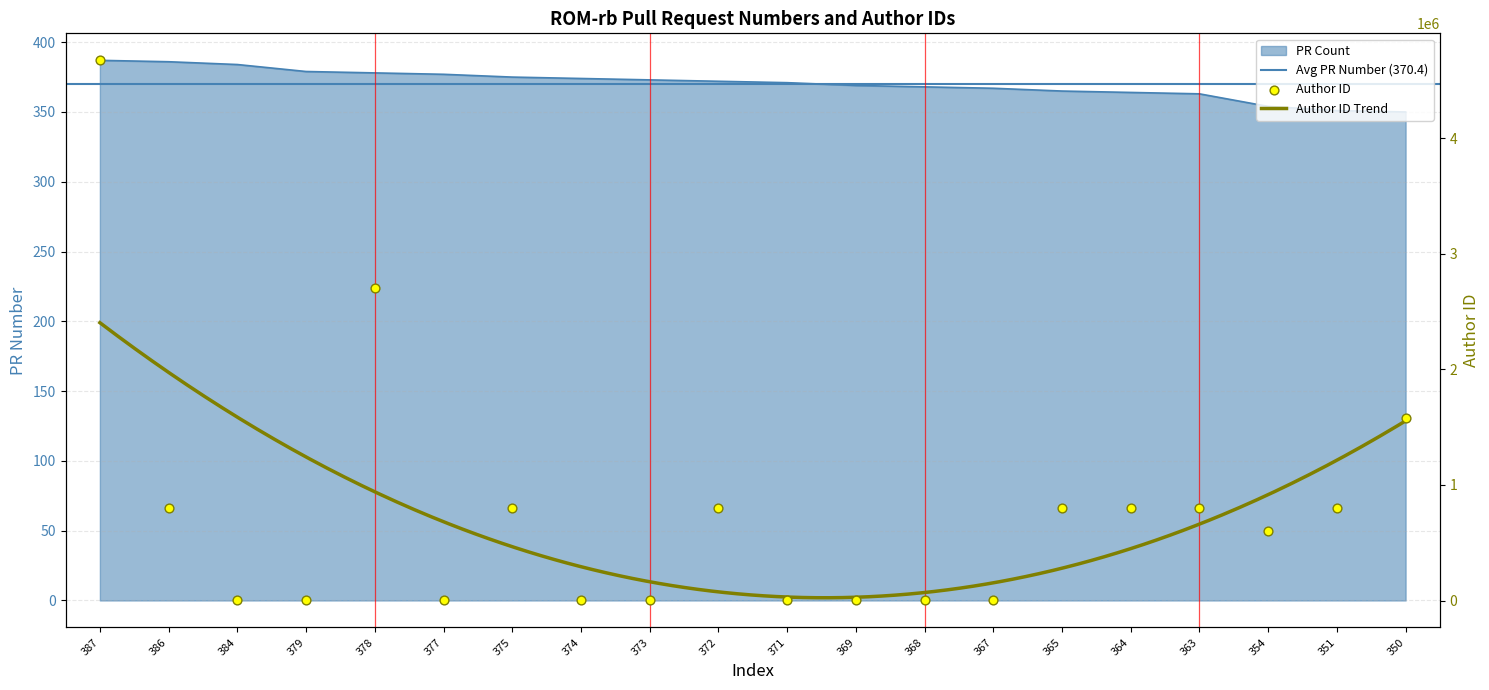

Which series contains the lowest Y value?

PR Count